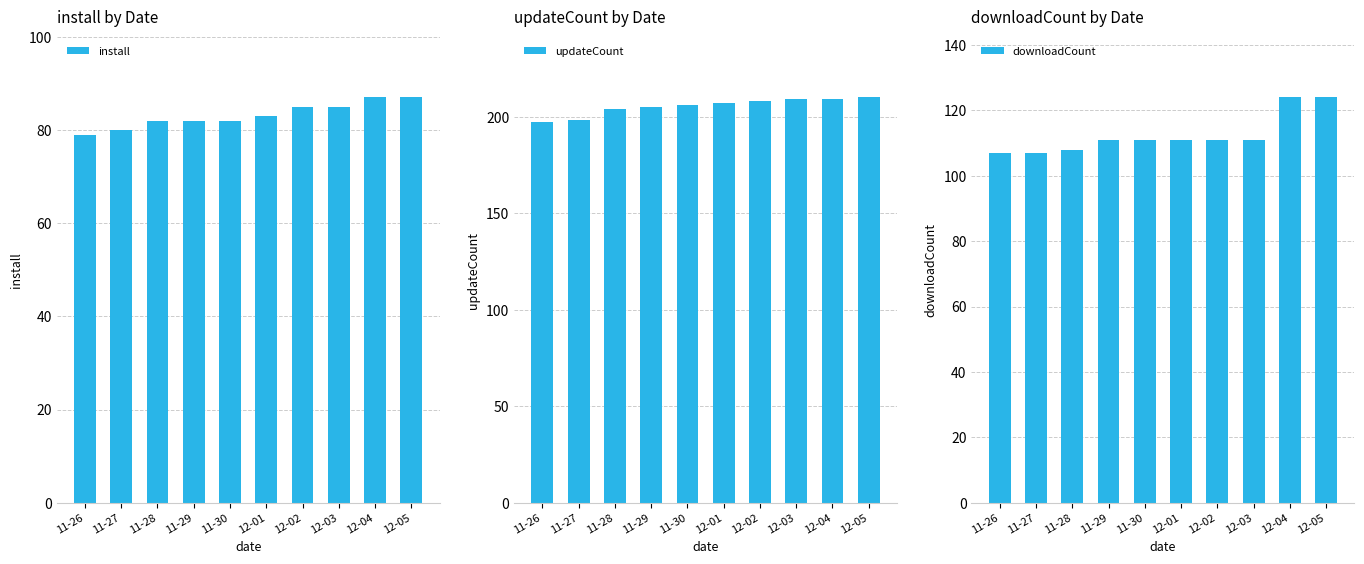

Reading right to left, list all the values displayed in this chart.

install: 87	87	85	85	83	82	82	82	80	79
updateCount: 210	209	209	208	207	206	205	204	198	197
downloadCount: 124	124	111	111	111	111	111	108	107	107